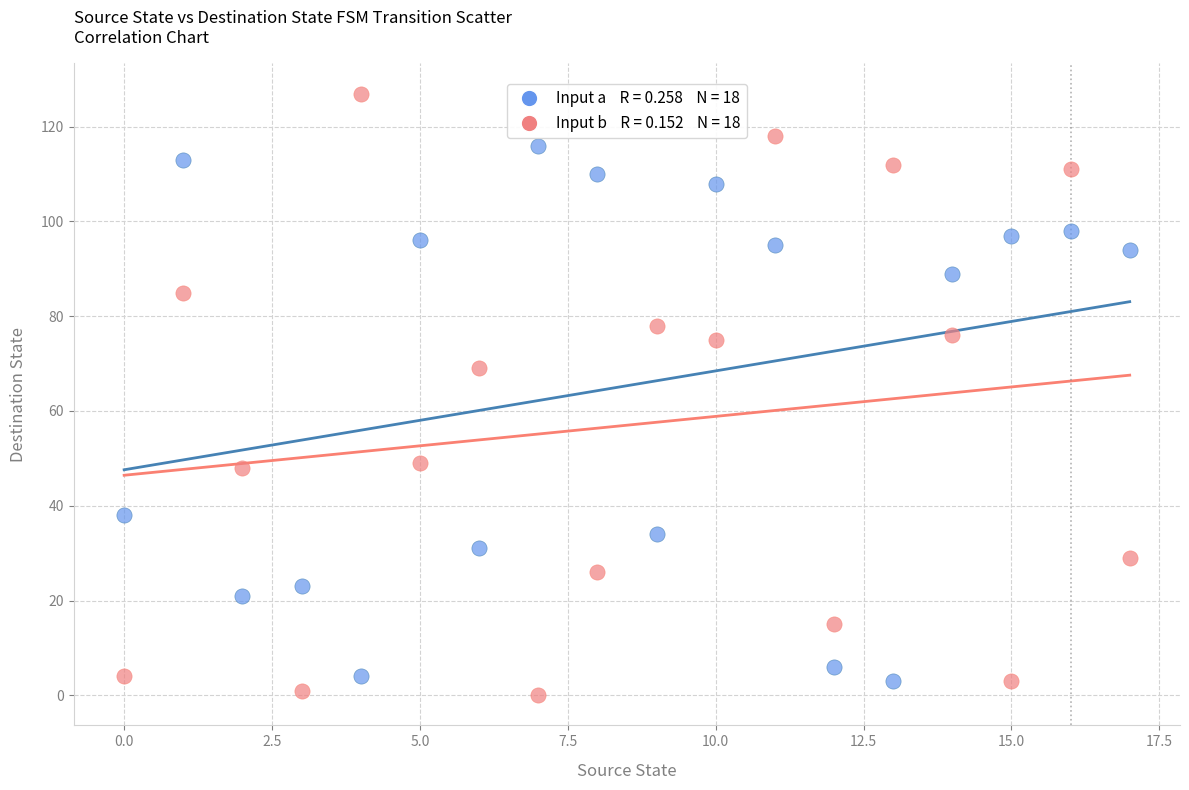

Across all data points, what is the range of Y values (max minus min)?

127